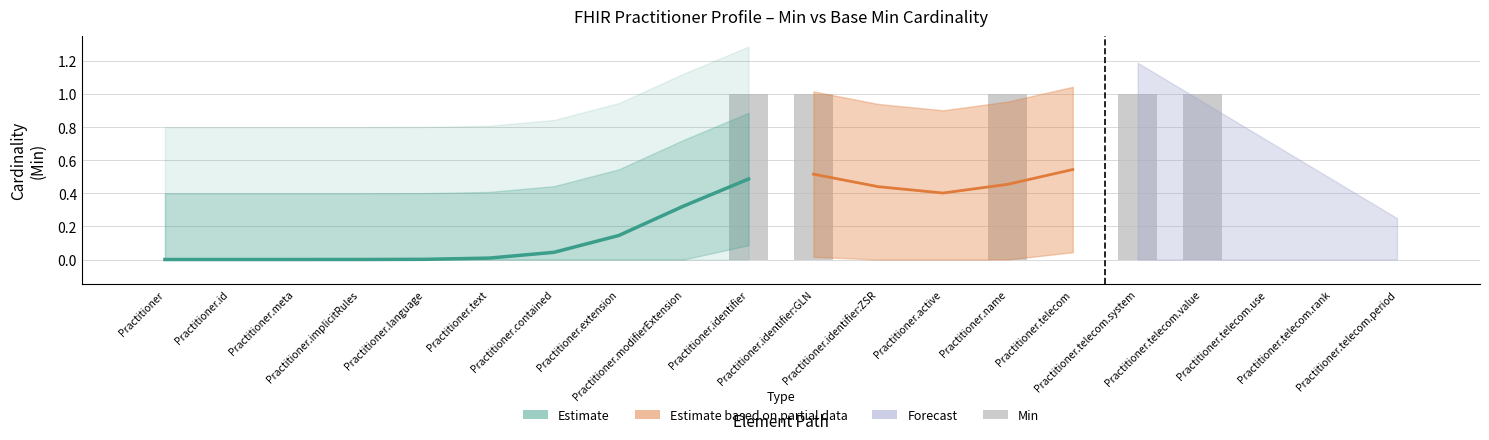

True or false: the data shows 1 at Practitioner.telecom.system.

True